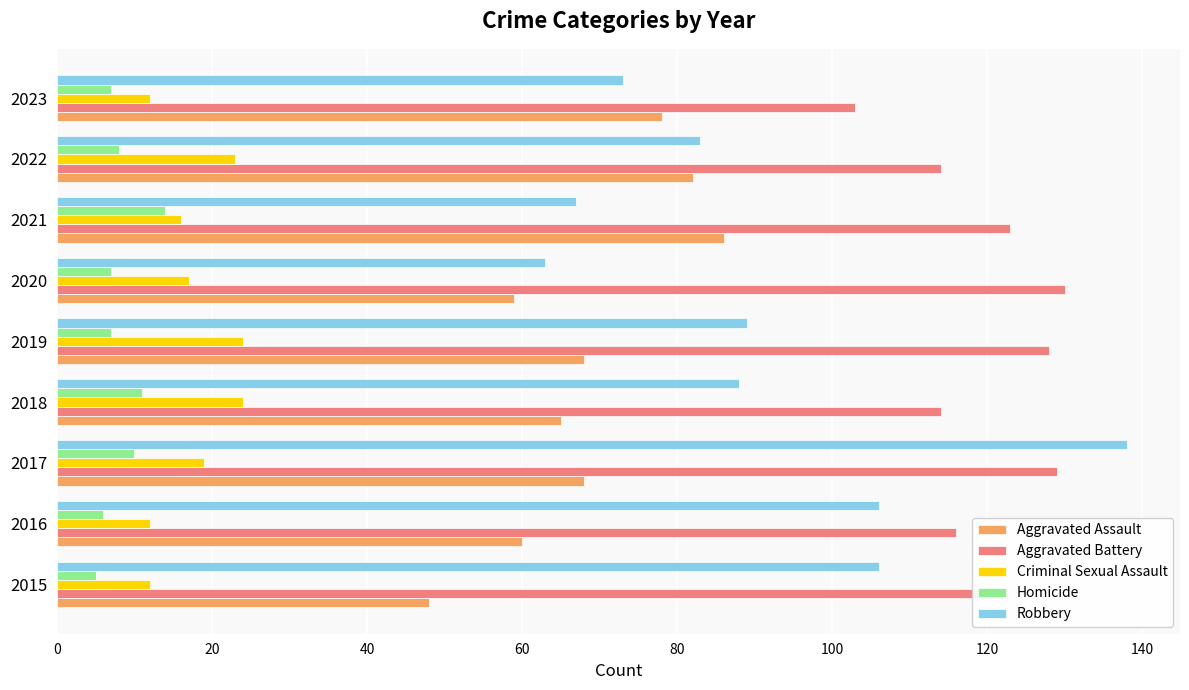

What is the difference between the maximum and second lowest values in the Criminal Sexual Assault series?

12